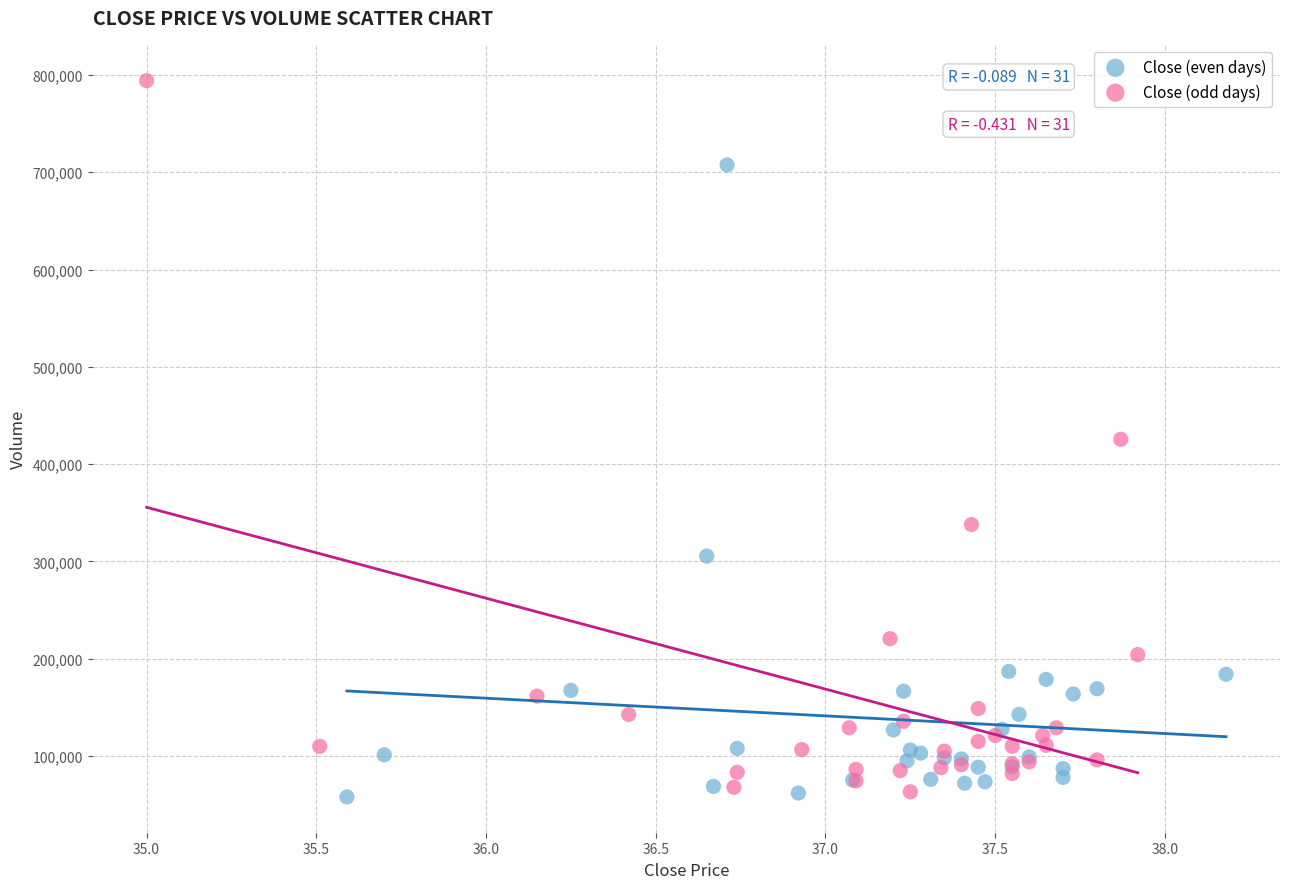

Which series has the largest Y range (max minus min)?

Close (odd days)